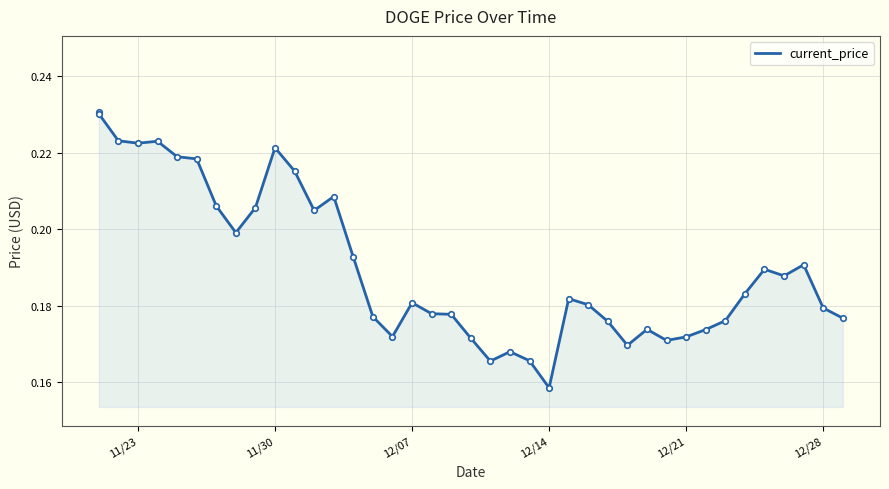

Count the values in the range 0 to 1.

40